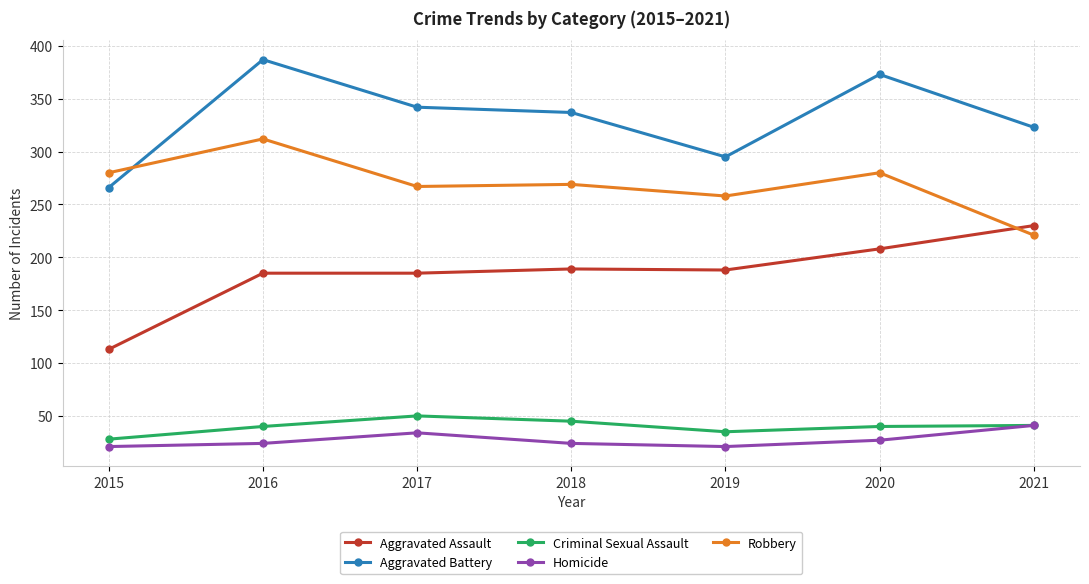

How many lines are shown in the chart?

5